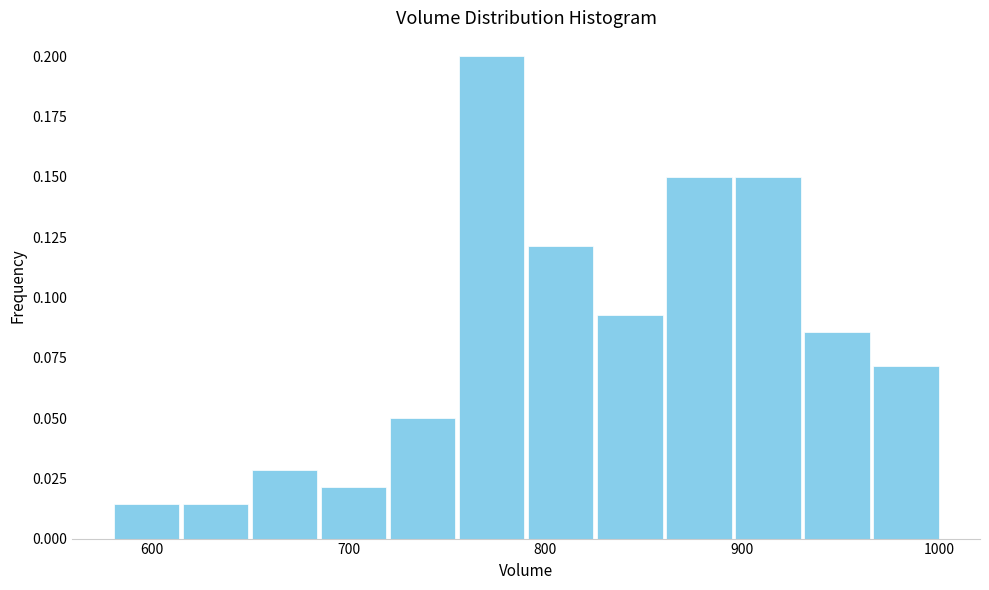

Read against the x-axis, roughly where is the centre of the tallest bar?

770